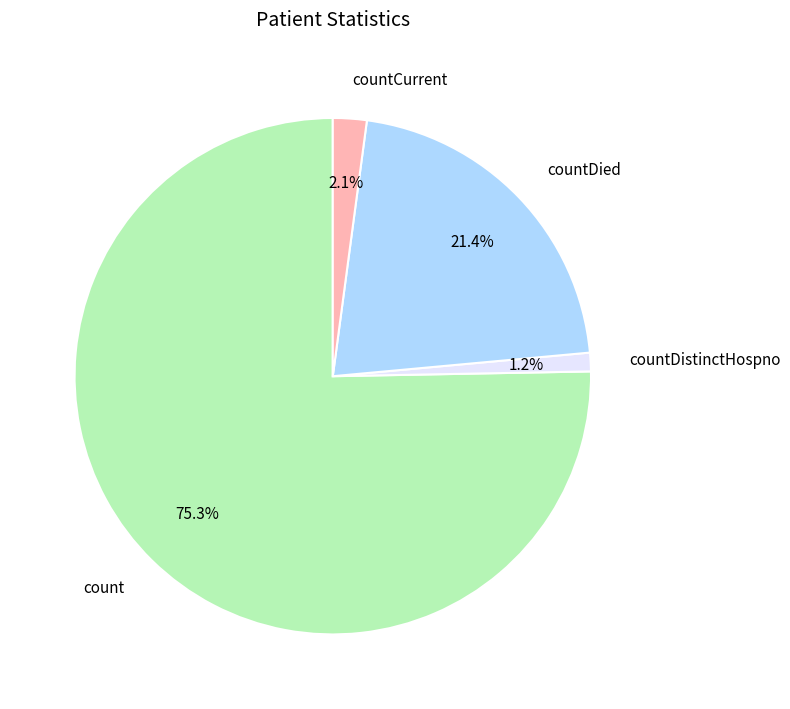

What percentage do countCurrent and countDistinctHospno together represent?

3.3%